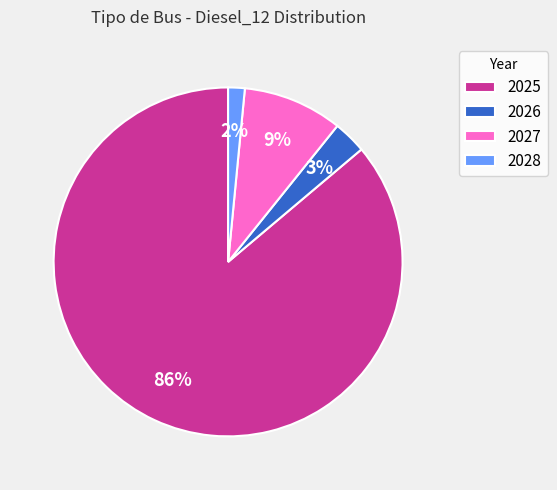

Is there a majority slice in this chart?

Yes